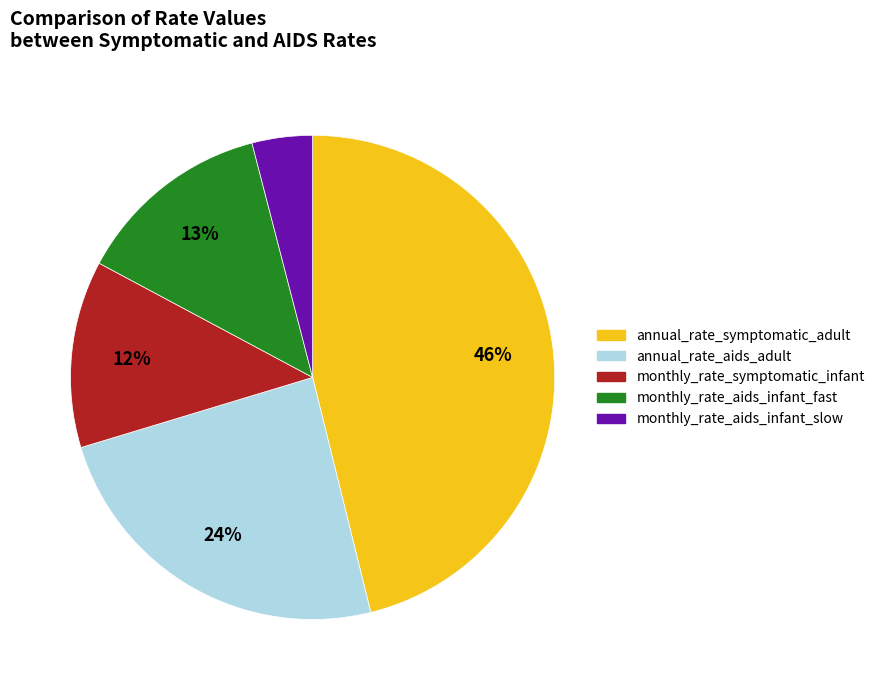

To the nearest percent, what percentage of the pie is monthly_rate_aids_infant_slow?

4%